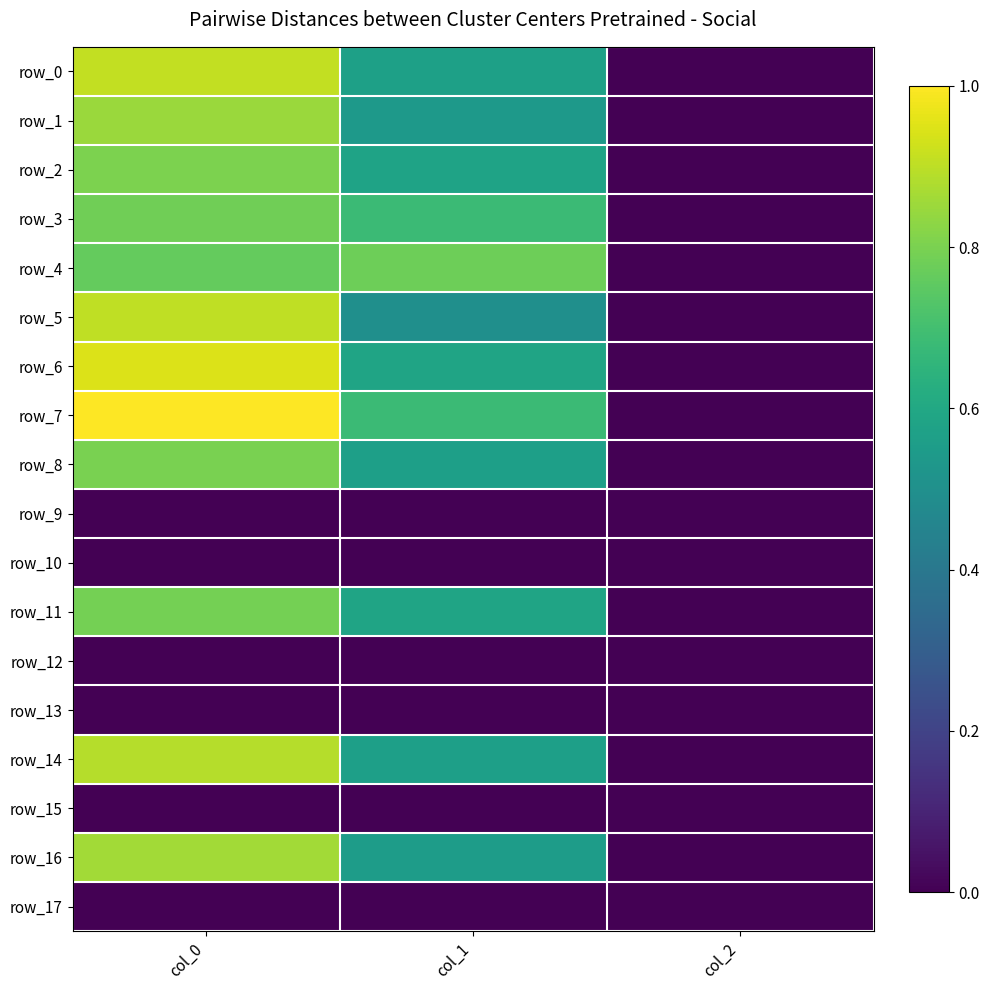

Which series has the largest total across all categories?

row_7